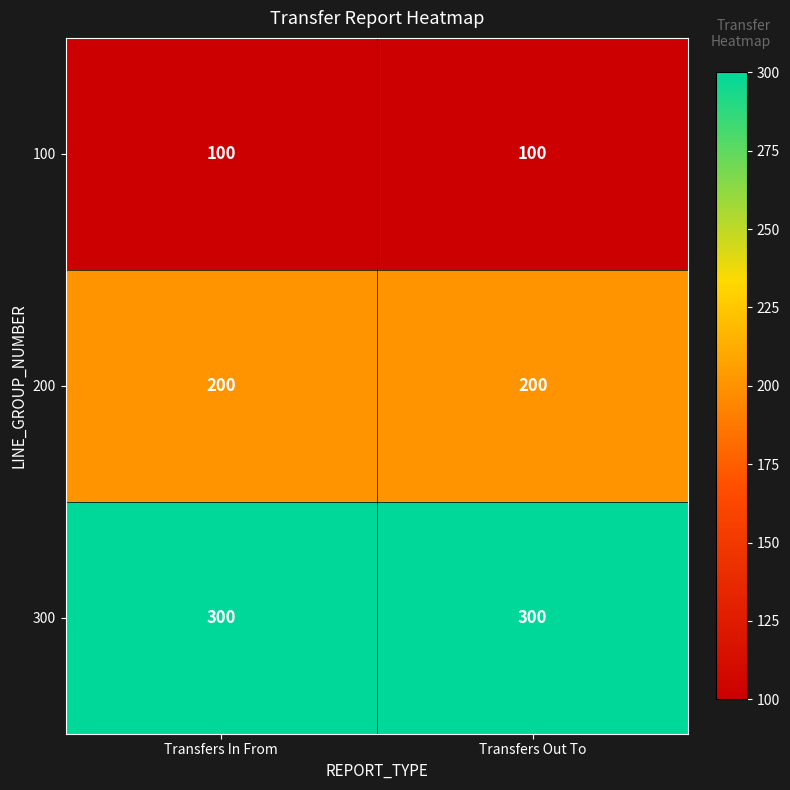

What is the spread (max minus min) of values at Transfers Out To?

200